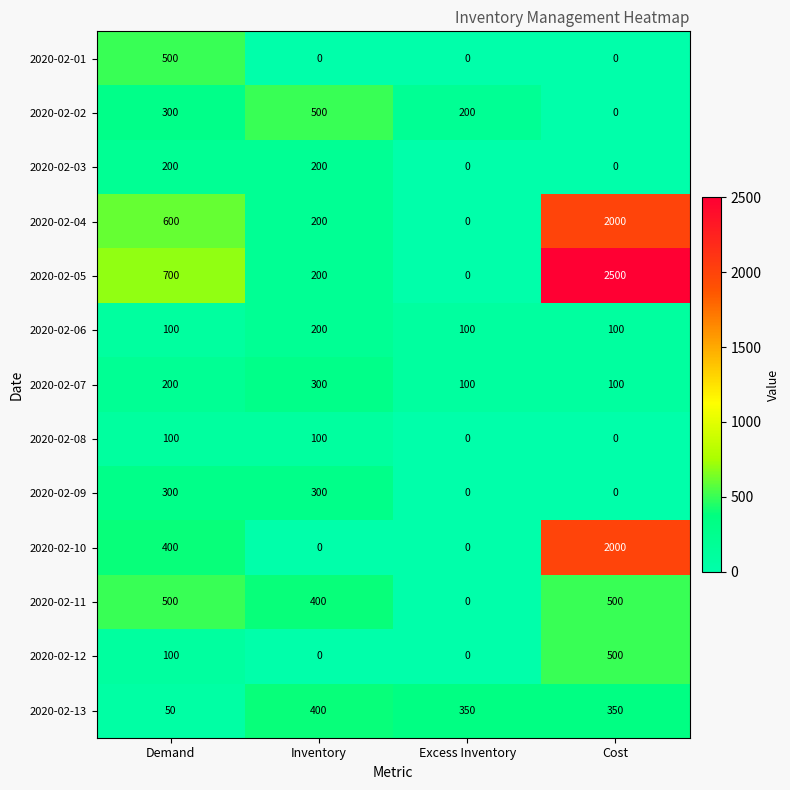

Which category has the highest value across all series?

Cost